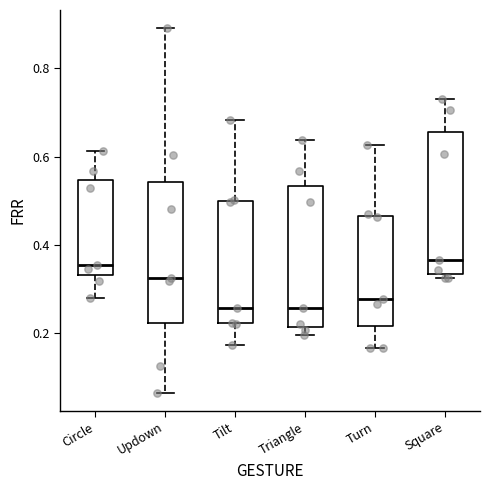

Where does the median line of the box for Circle sit on the y-axis? The values are not printed on the chart, so give them approximately, as read against the axis.

0.36